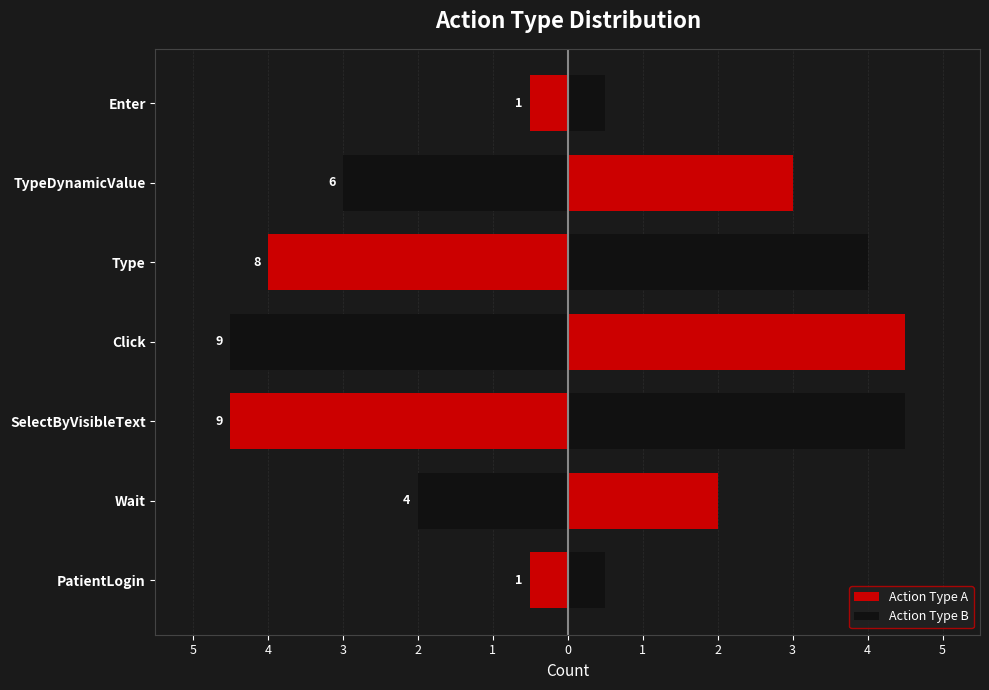

At how many categories does at least one series exceed 2?

4